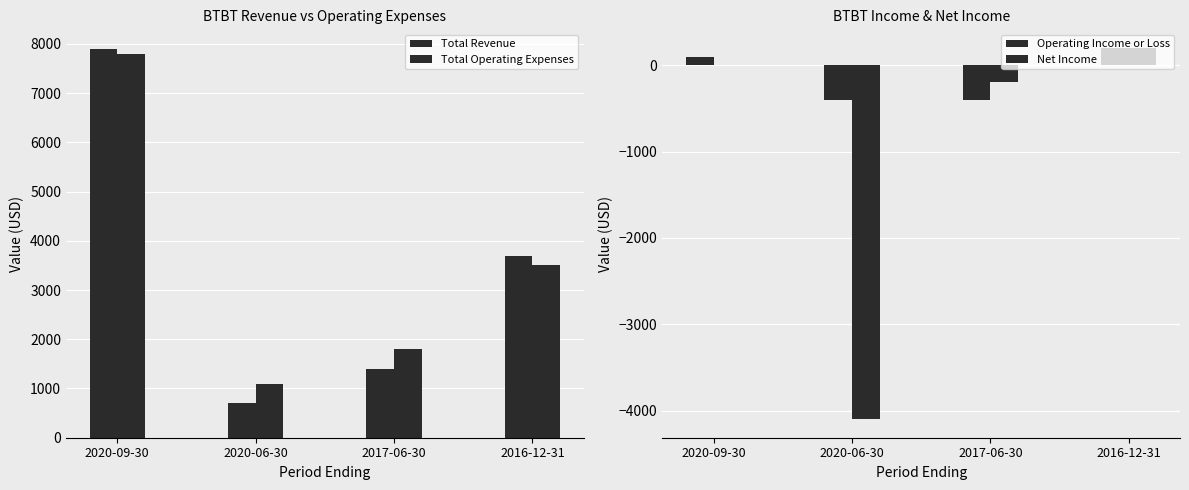

Does the chart contain any negative values?

Yes